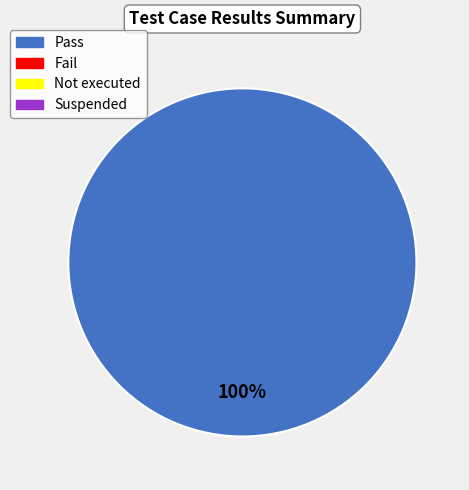

Is there any slice that represents more than half of the pie?

Yes